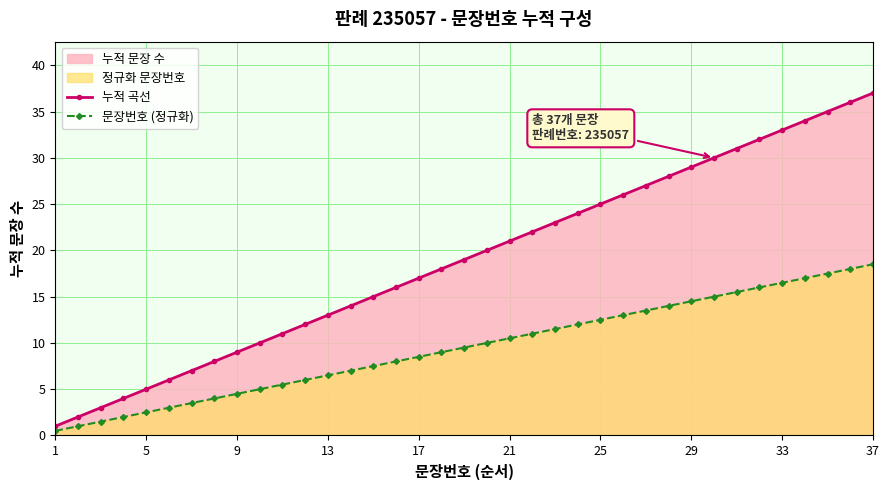

True or false: 문장번호 (정규화) has more than 0 points higher than both neighbors.

False